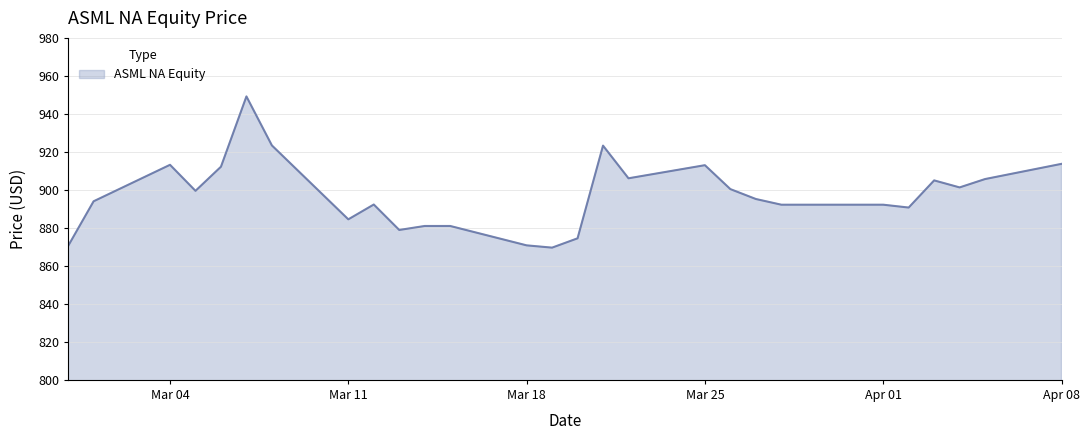

What is the difference between the maximum and minimum values?

79.6